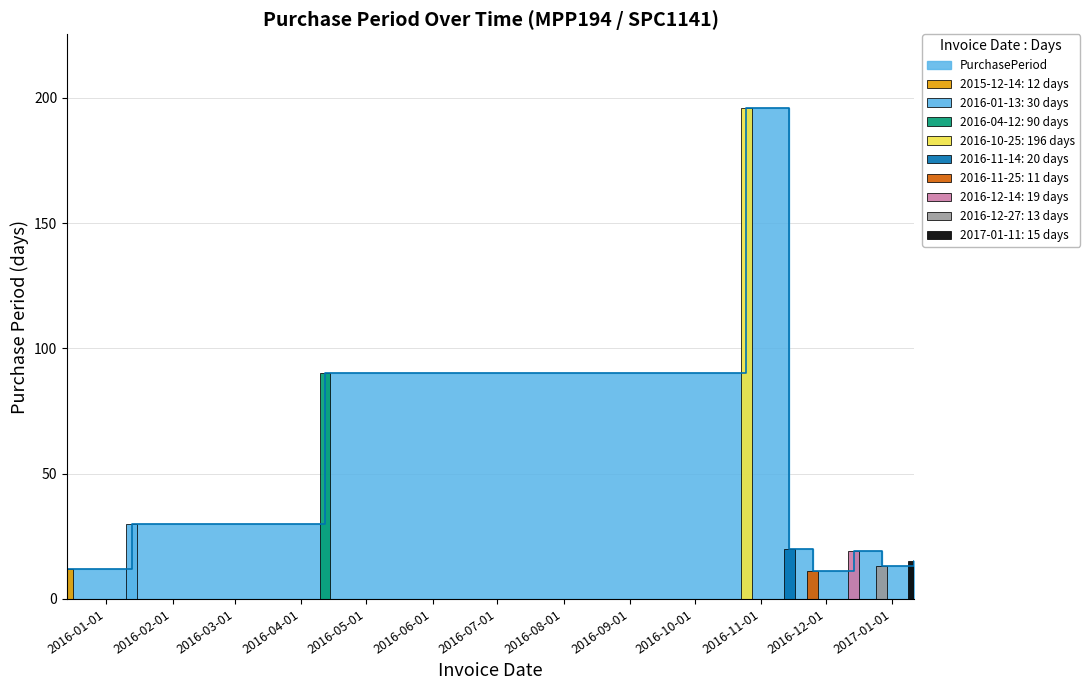

Is it true that the value at 2017-01-11 is 15?

True